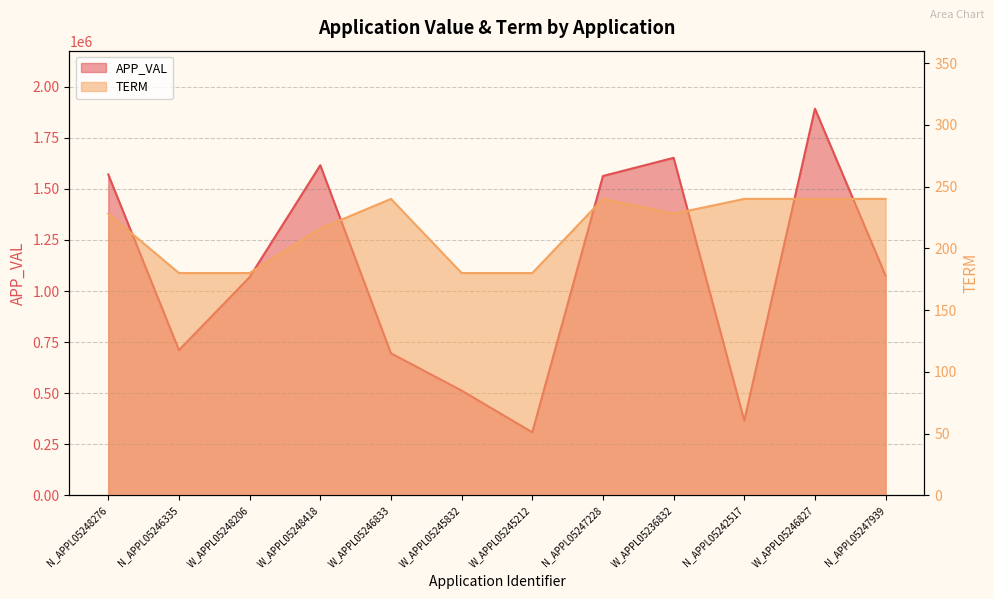

How many distinct data groups are displayed?

2